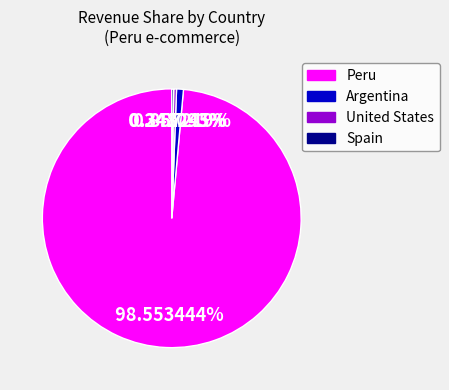

Does any single category account for the majority?

Yes